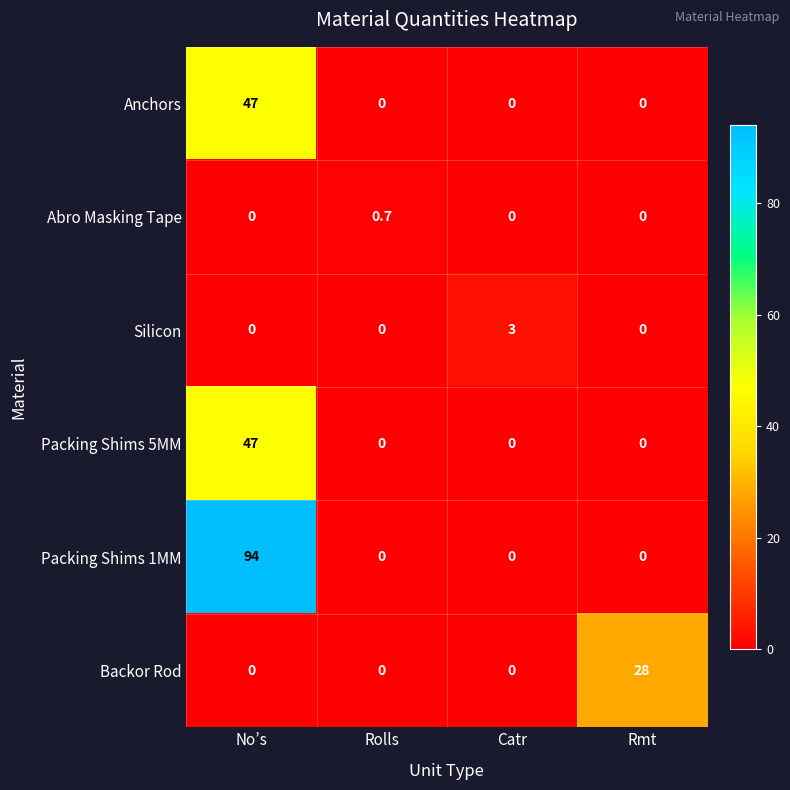

Which series has the largest total across all categories?

Packing Shims 1MM